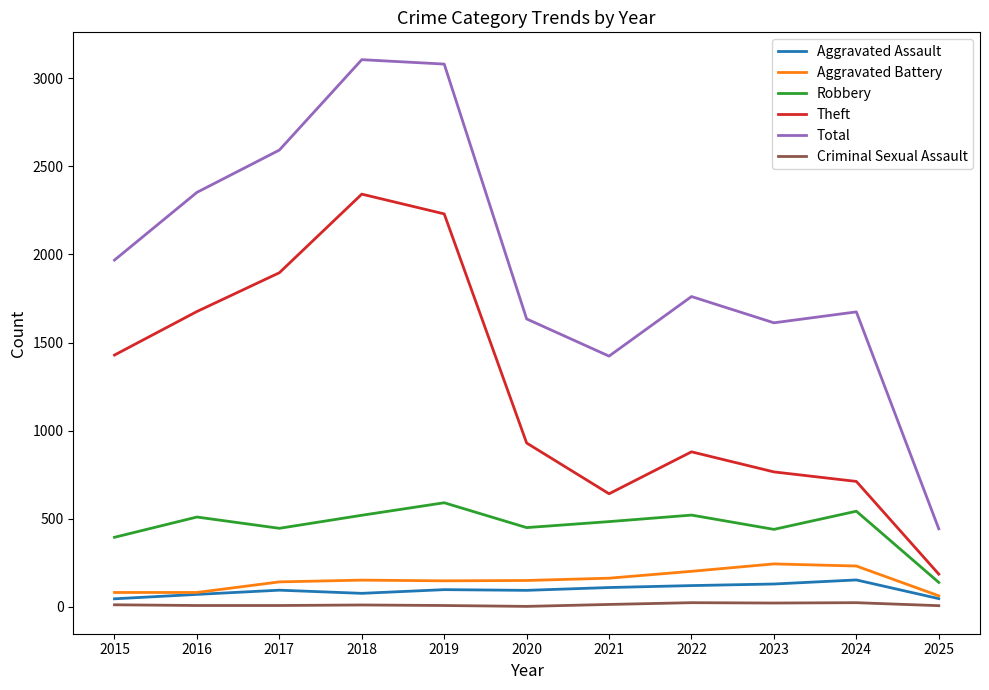

Which series has the widest spread of values?

Total